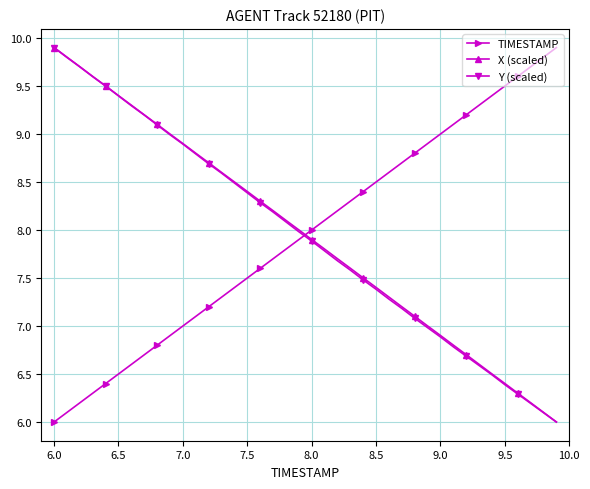

Is this an area chart (filled region under the line)?

No